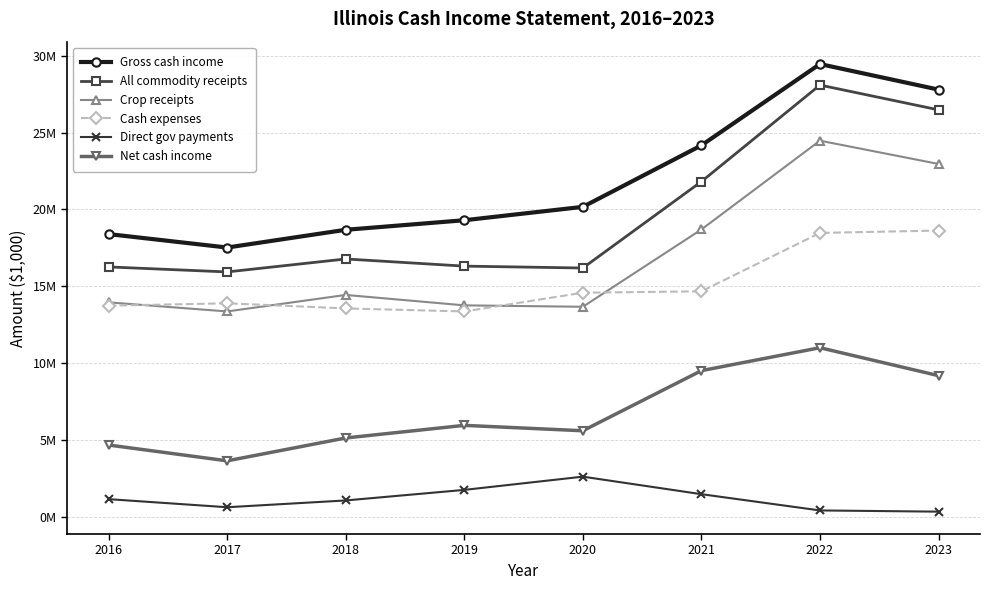

What is the difference between the Crop receipts values at 2022 and 2021?

5781493